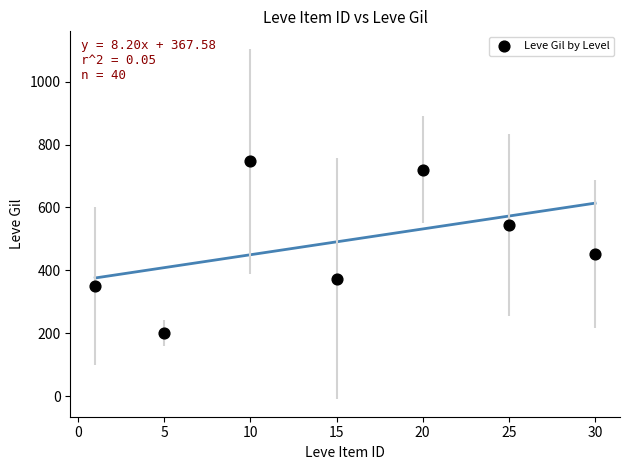

What Y value in the scatter plot is closest to 474?

452.5